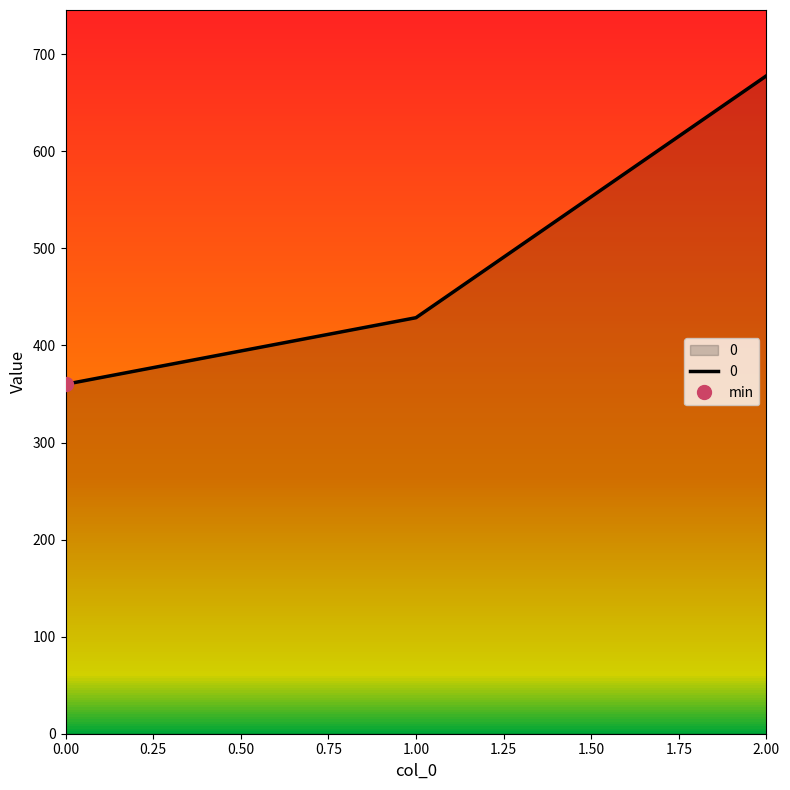

What is the value of the 2nd point from the left?

428.6